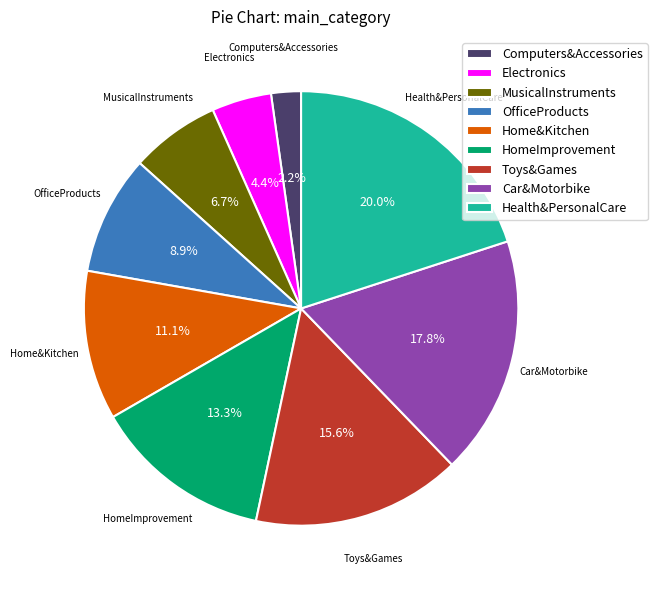

Combined, do OfficeProducts and Toys&Games account for over 50%?

No